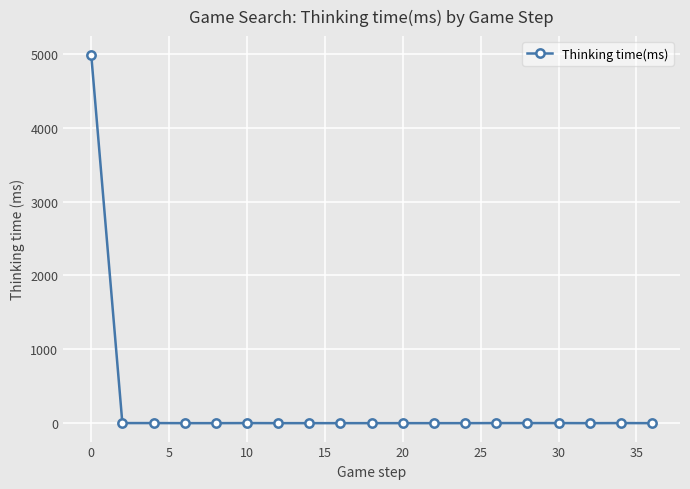

How many series are shown in this chart?

1